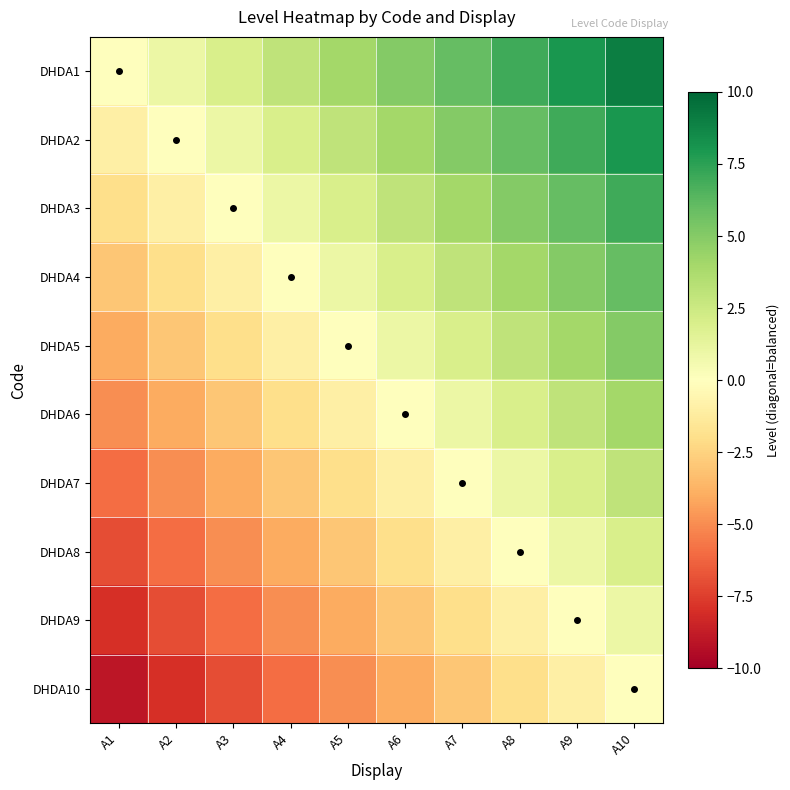

Reading right to left, extract all data points from this chart.

DHDA1: A10=9	A9=8	A8=7	A7=6	A6=5	A5=4	A4=3	A3=2	A2=1	A1=0
DHDA2: A10=8	A9=7	A8=6	A7=5	A6=4	A5=3	A4=2	A3=1	A2=0	A1=-1
DHDA3: A10=7	A9=6	A8=5	A7=4	A6=3	A5=2	A4=1	A3=0	A2=-1	A1=-2
DHDA4: A10=6	A9=5	A8=4	A7=3	A6=2	A5=1	A4=0	A3=-1	A2=-2	A1=-3
DHDA5: A10=5	A9=4	A8=3	A7=2	A6=1	A5=0	A4=-1	A3=-2	A2=-3	A1=-4
DHDA6: A10=4	A9=3	A8=2	A7=1	A6=0	A5=-1	A4=-2	A3=-3	A2=-4	A1=-5
DHDA7: A10=3	A9=2	A8=1	A7=0	A6=-1	A5=-2	A4=-3	A3=-4	A2=-5	A1=-6
DHDA8: A10=2	A9=1	A8=0	A7=-1	A6=-2	A5=-3	A4=-4	A3=-5	A2=-6	A1=-7
DHDA9: A10=1	A9=0	A8=-1	A7=-2	A6=-3	A5=-4	A4=-5	A3=-6	A2=-7	A1=-8
DHDA10: A10=0	A9=-1	A8=-2	A7=-3	A6=-4	A5=-5	A4=-6	A3=-7	A2=-8	A1=-9